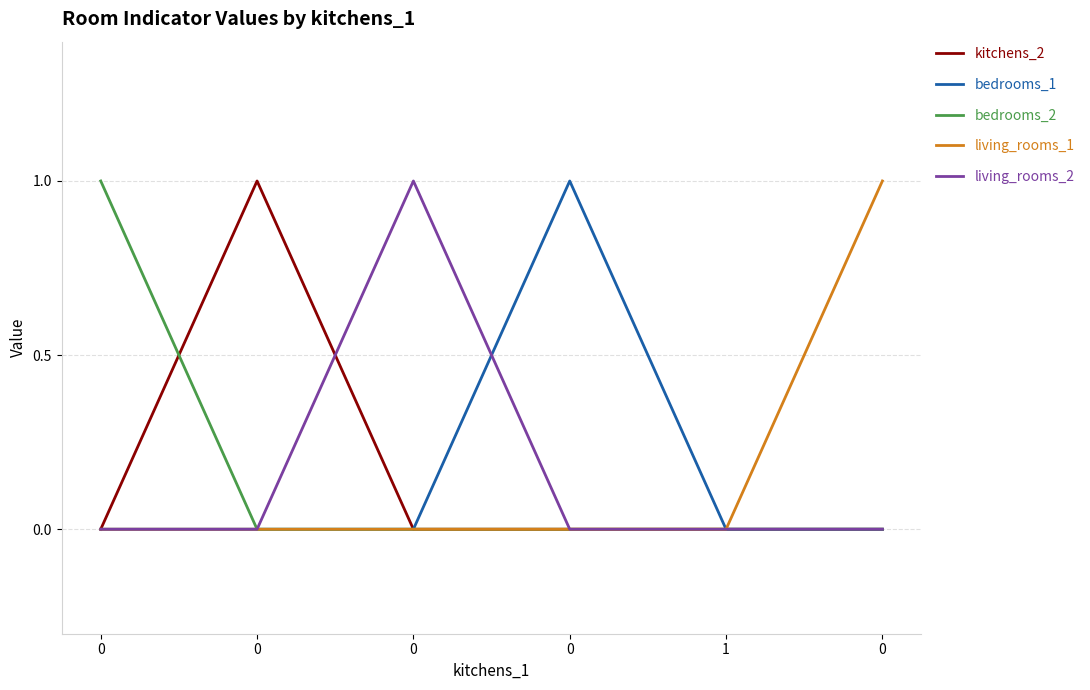

Does the chart display data point markers on the line(s)?

No